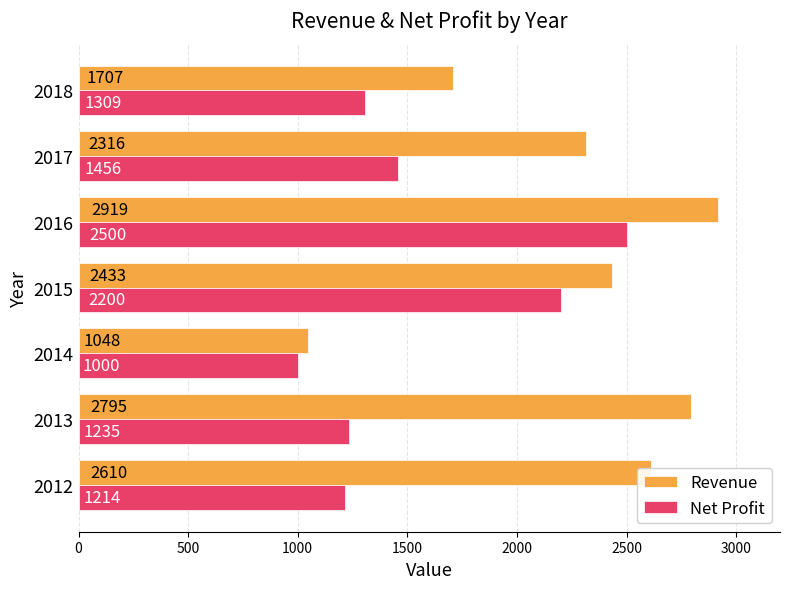

List the series in order of their peak value, highest first.

Revenue, Net Profit